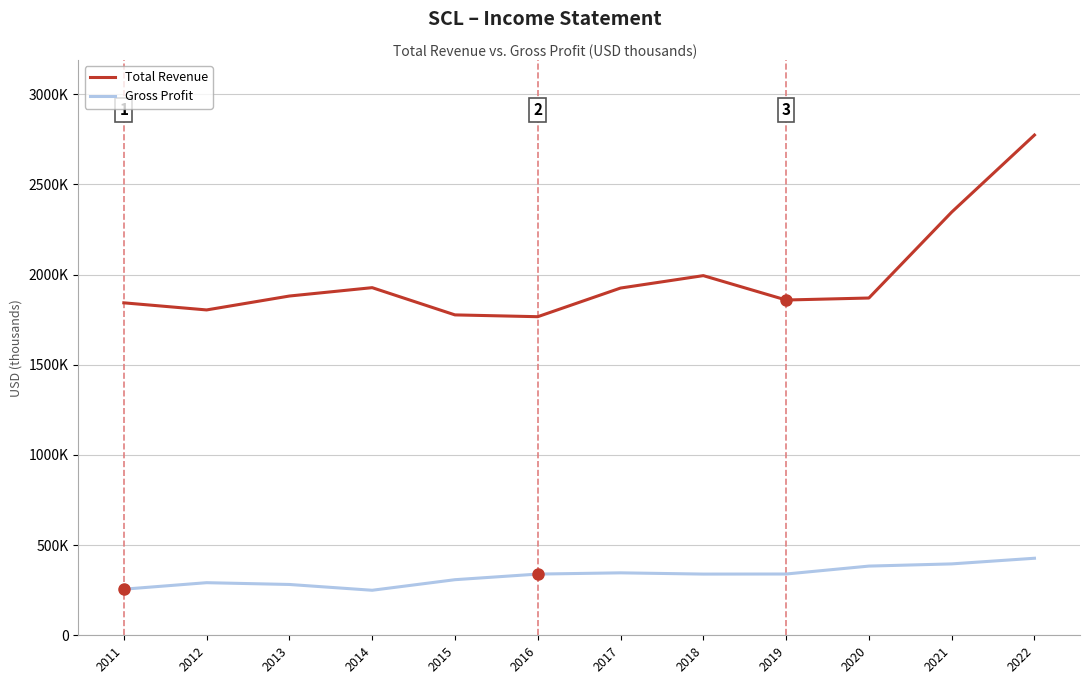

What are all the series names shown in the legend?

Total Revenue, Gross Profit